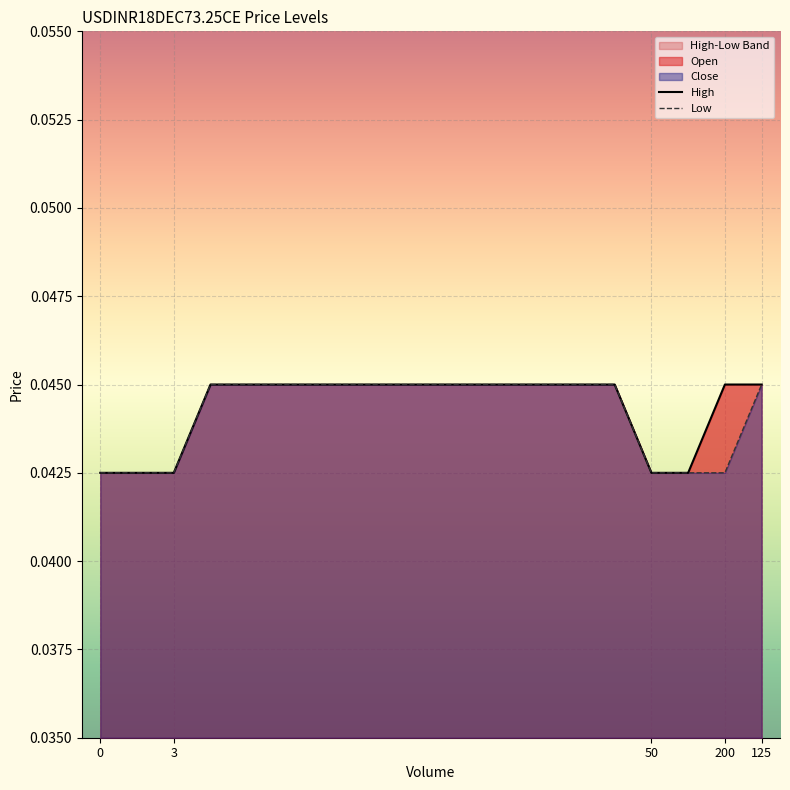

True or false: Low and High cross at least once.

False